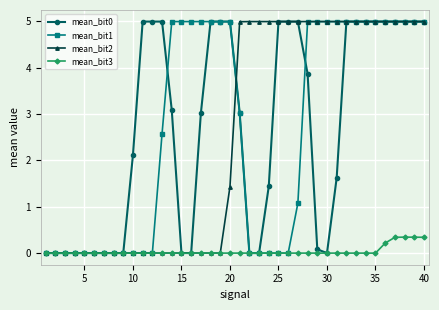

At how many categories does at least one series exceed 4?

30